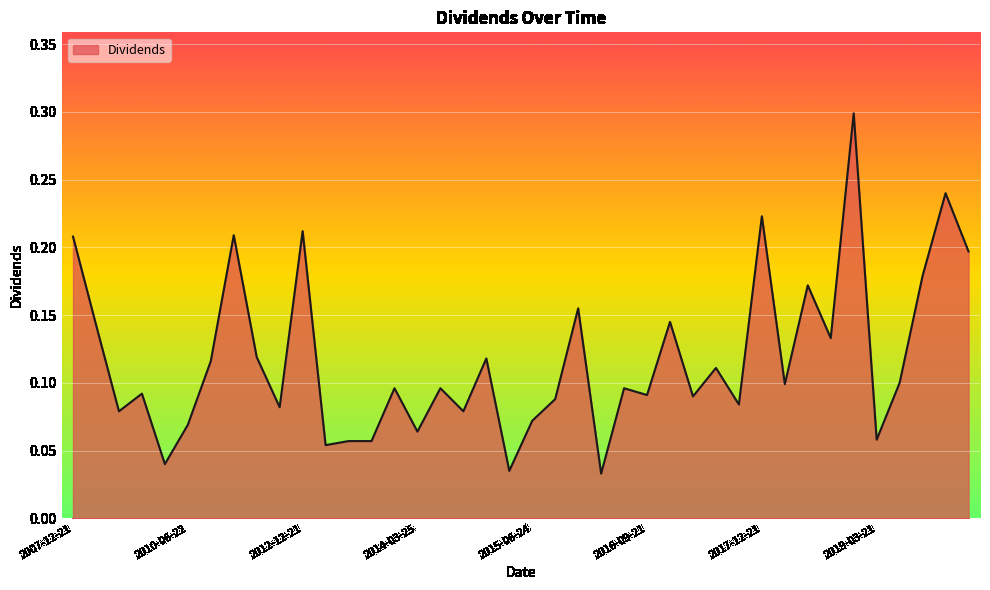

What is the difference between the maximum and minimum values?

0.3